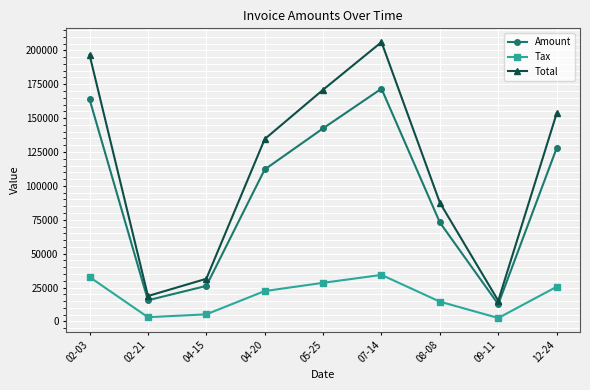

Which category has the lowest value in the Amount series?

09-11